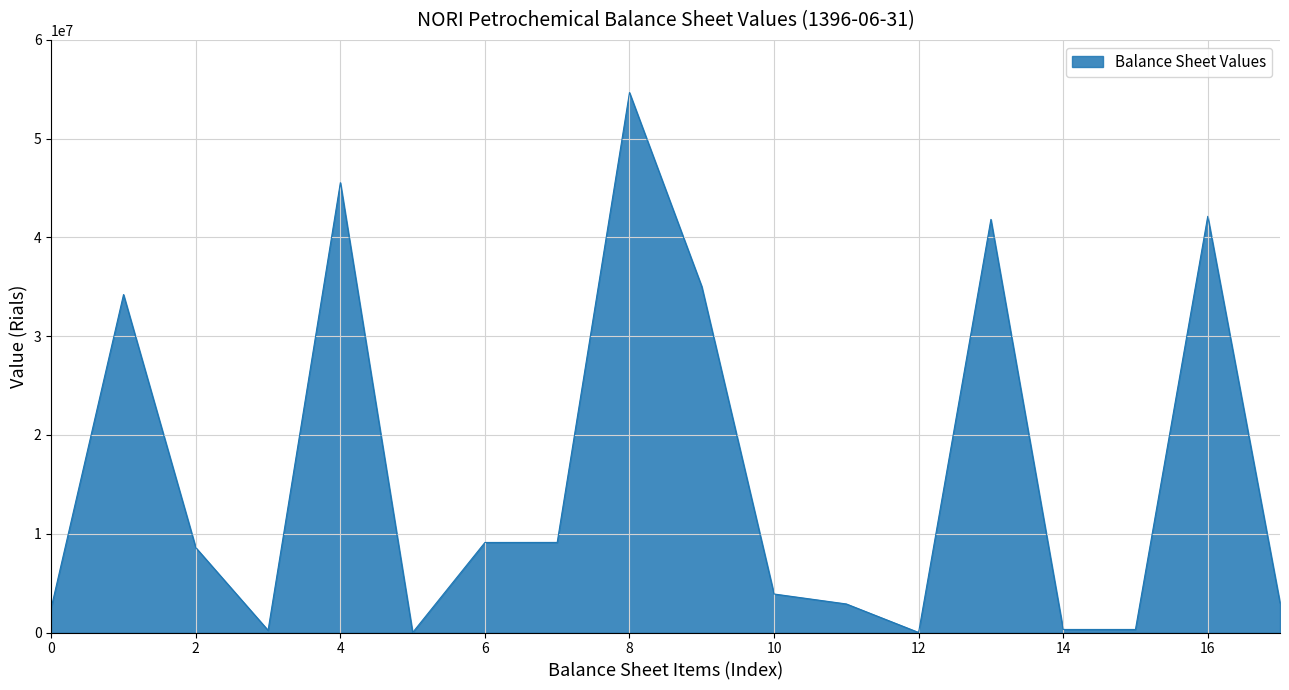

What is the sum of all values?

293414472